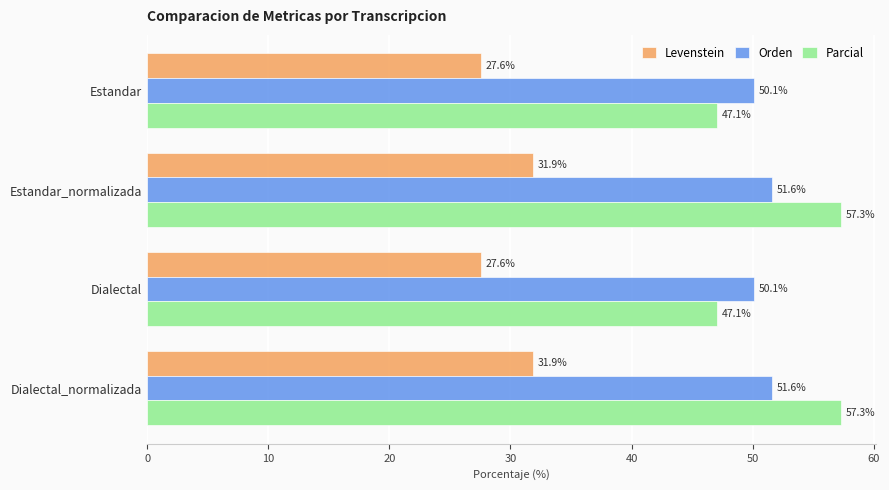

What is the smallest value displayed?

27.6